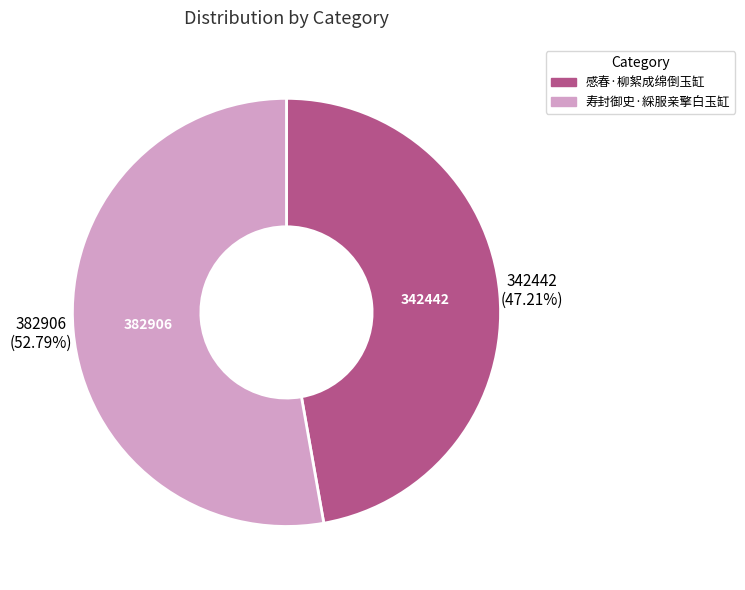

To the nearest percent, what is the combined percentage of 寿封御史·綵服亲擎白玉缸 and 感春·柳絮成绵倒玉缸?

100%